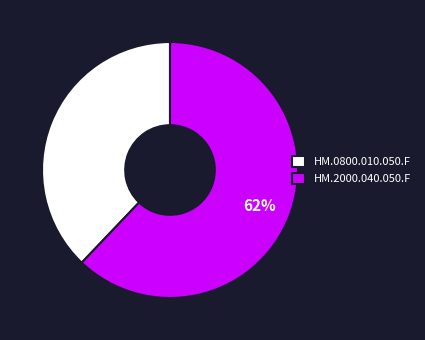

What percentage is the HM.0800.010.050.F slice, to the nearest percent?

38%